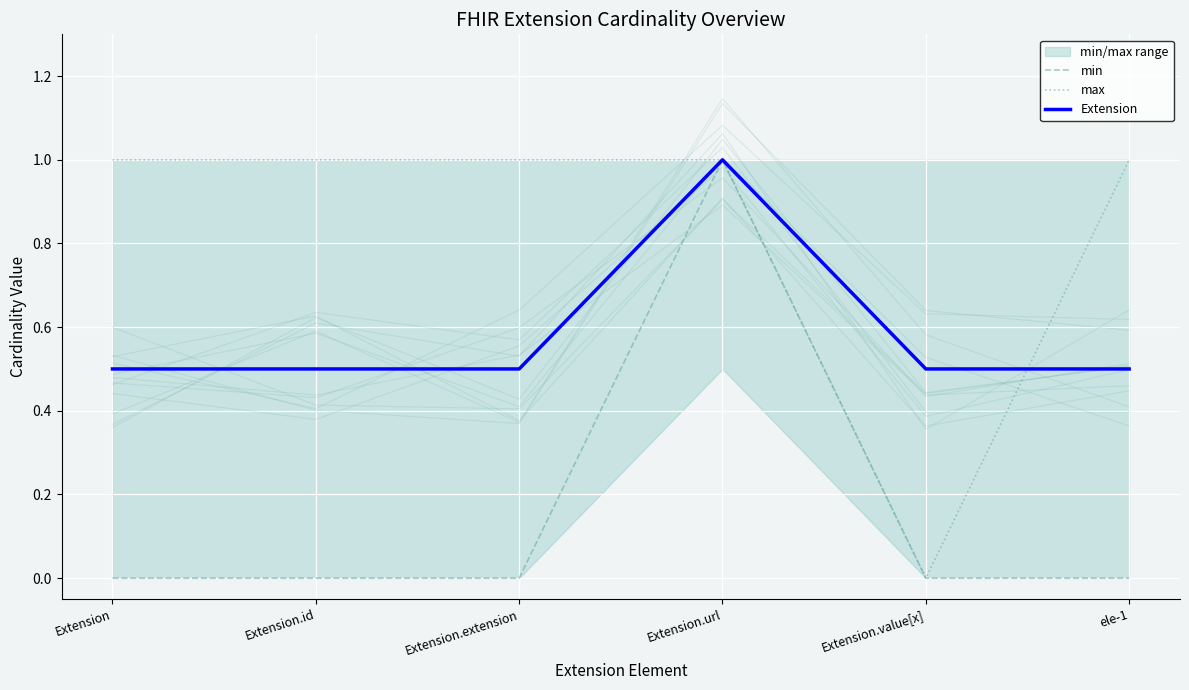

True or false: min and max cross at least once.

False